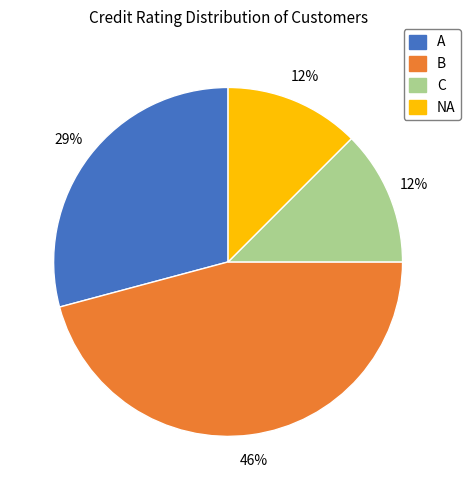

Is A the majority of the pie?

No